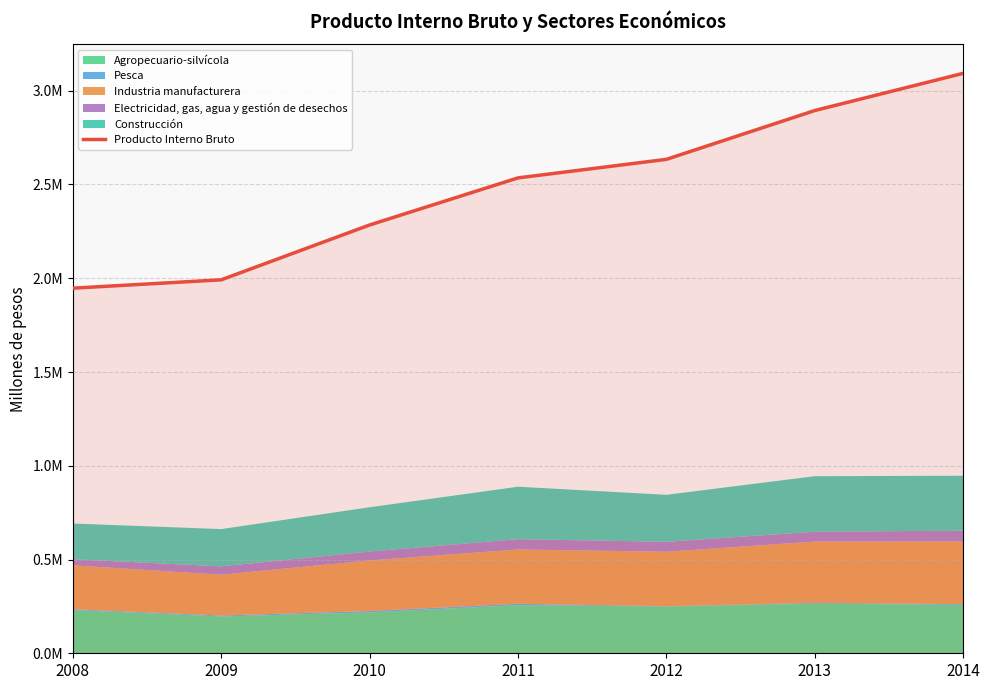

What is the sum of the values at 2009 and 2013?

4885961